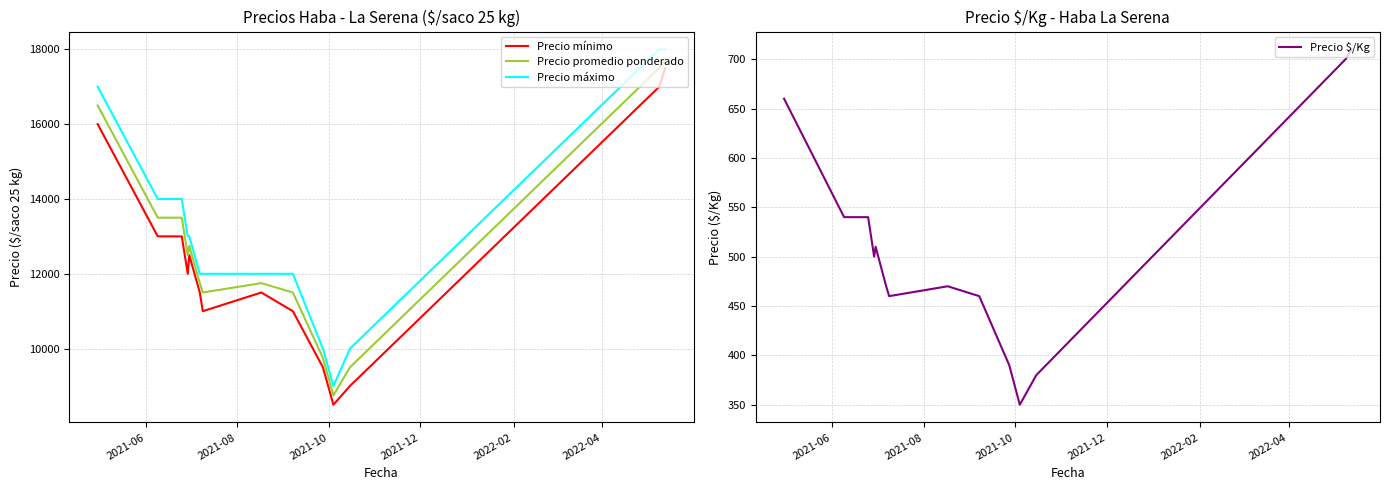

True or false: Precio promedio ponderado and Precio máximo cross at least once.

False